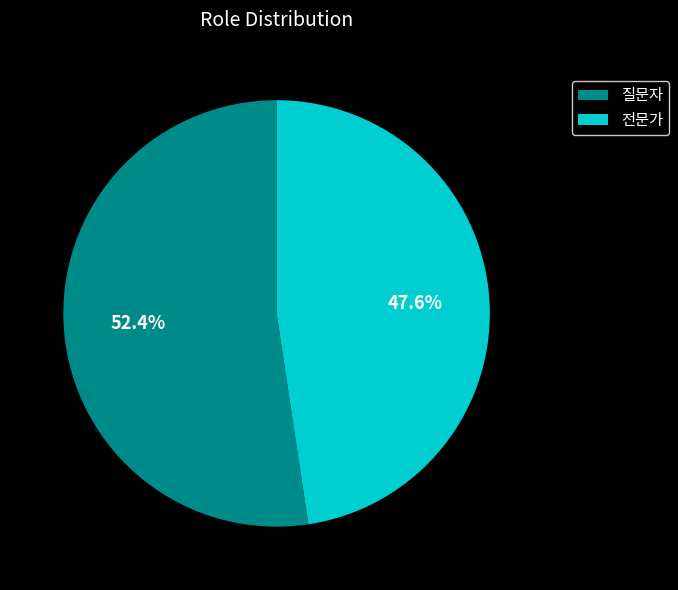

How much of the chart is everything except 질문자?

47.6%